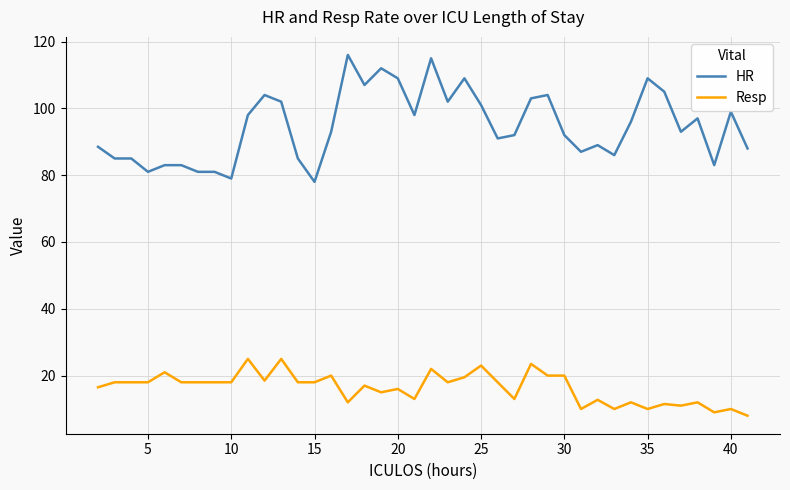

Which series has the largest total across all categories?

HR